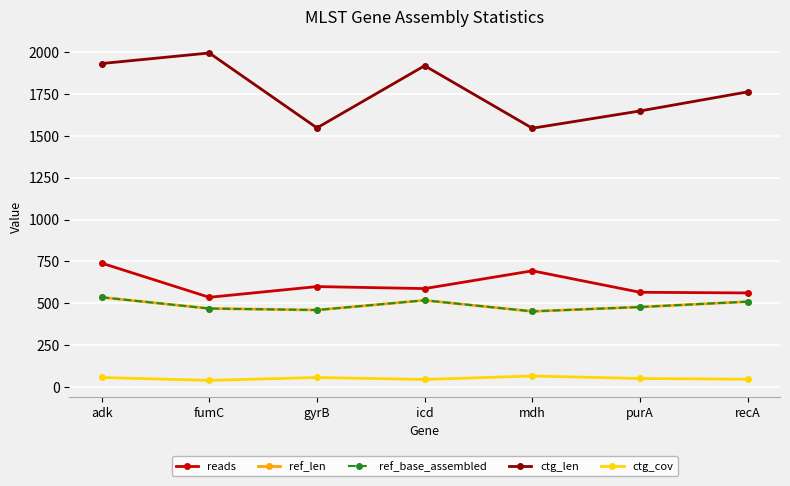

Is this an area chart (filled region under the line)?

No